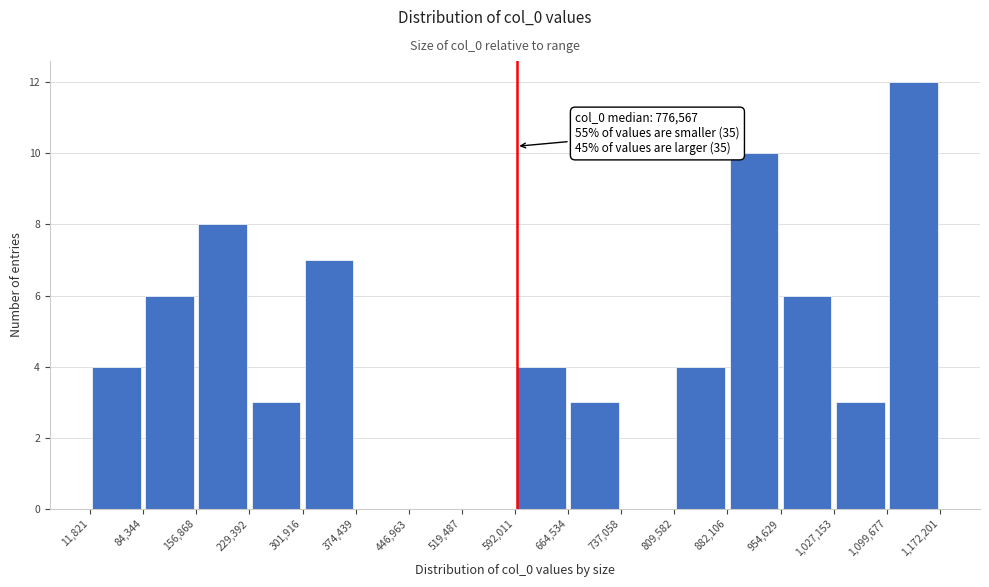

Which range on the x-axis has the tallest bar?

1,099,677 to 1,172,201